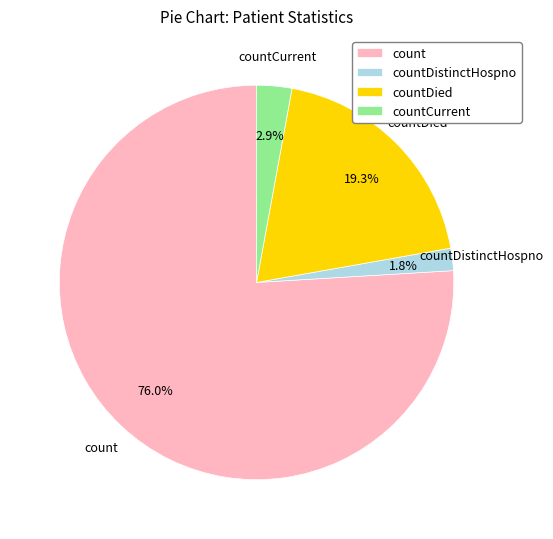

Count the number of slices in the pie.

4